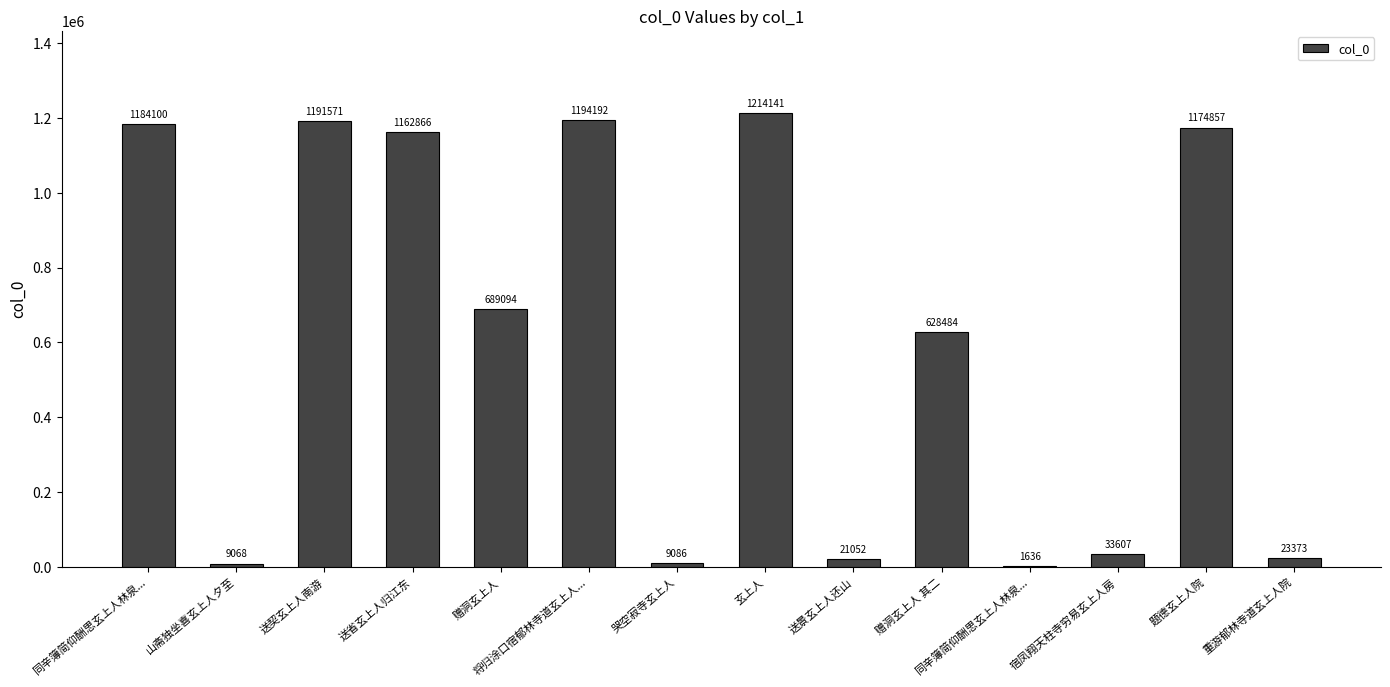

The value at 送省玄上人归江东 is 1162866. True or false?

True